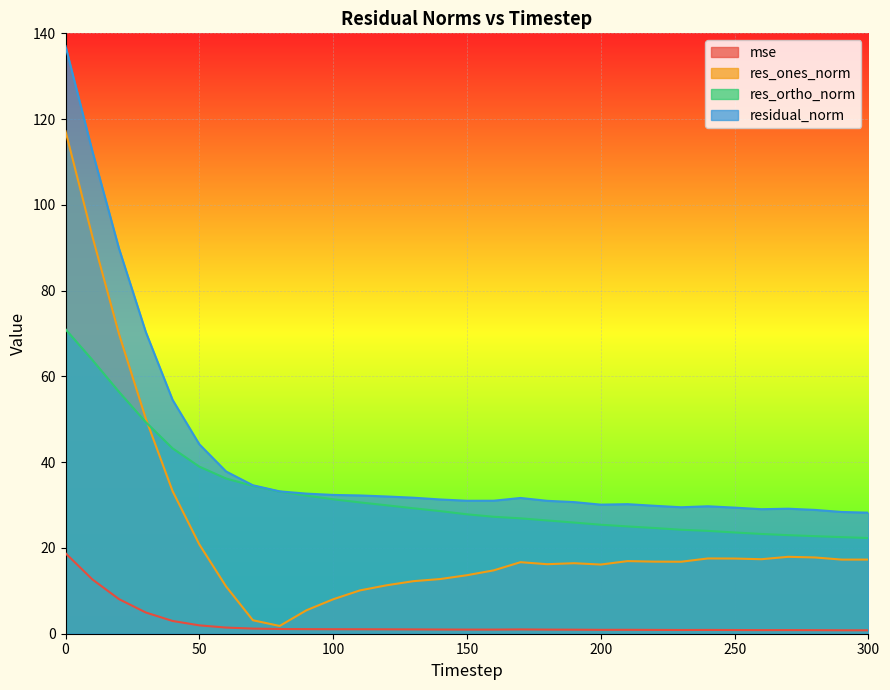

What is the spread (max minus min) of values at 20?

81.7